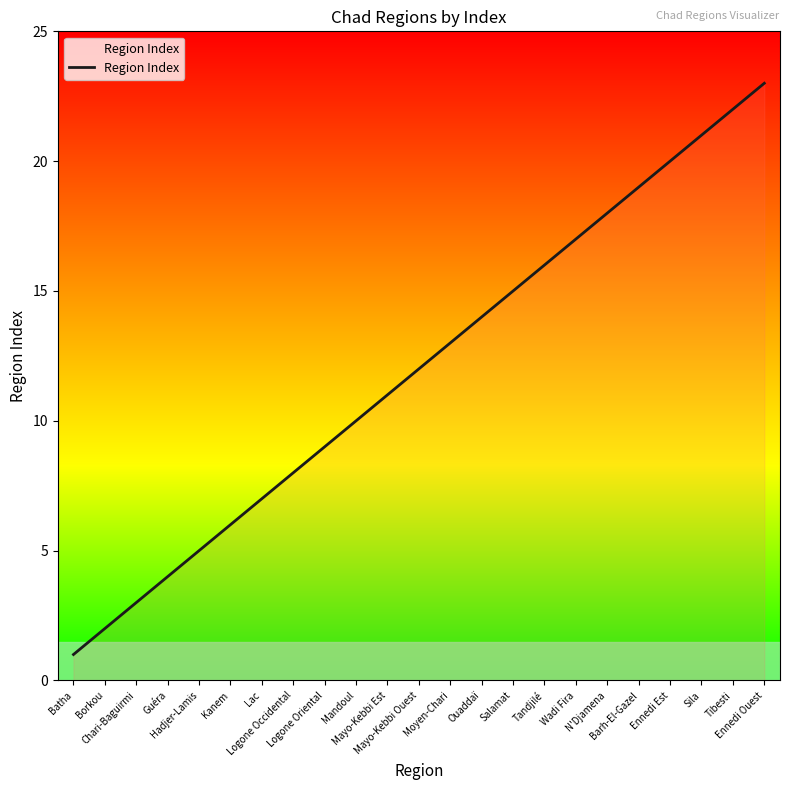

At which category does the chart reach its minimum across all series?

Batha